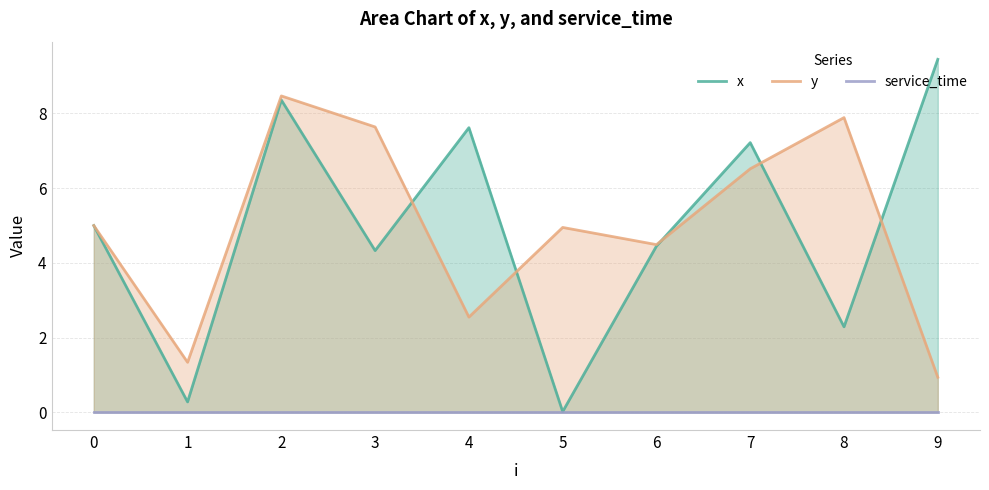

What is the maximum value shown in the chart?

9.4